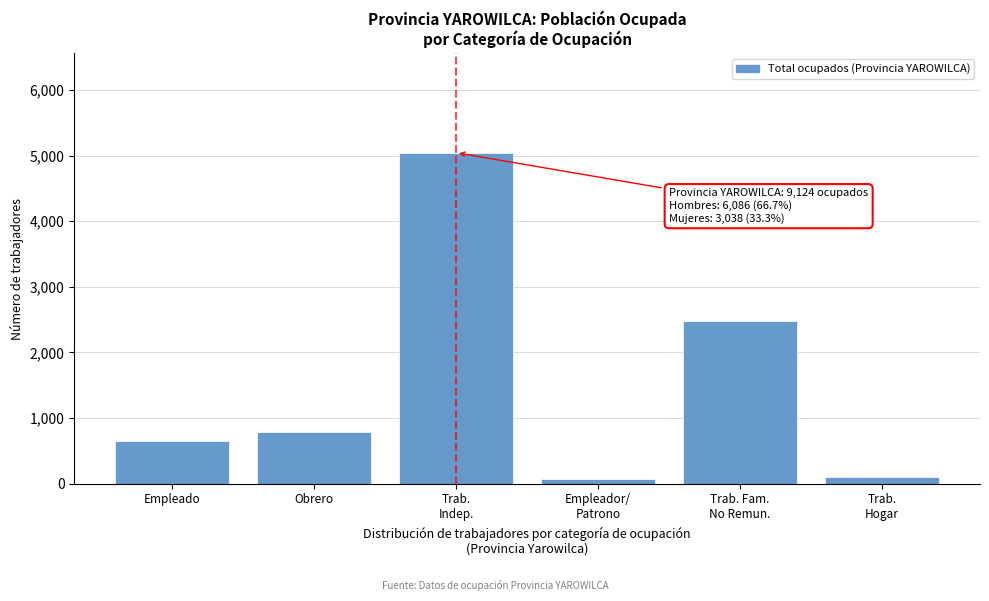

Reading left to right, list all the values displayed in this chart.

654	779	5044	70	2472	105